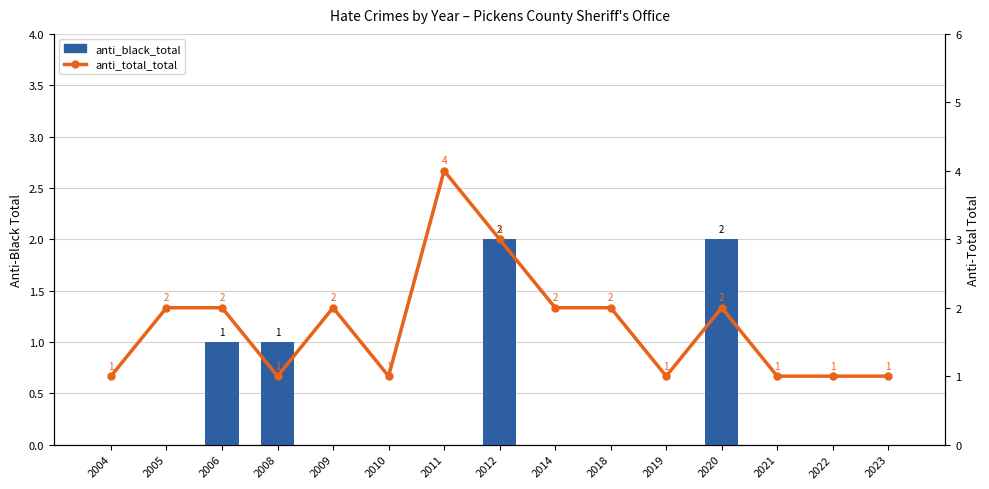

List the labels in order of anti_black_total value, largest first.

2012, 2020, 2006, 2008, 2004, 2005, 2009, 2010, 2011, 2014, 2018, 2019, 2021, 2022, 2023